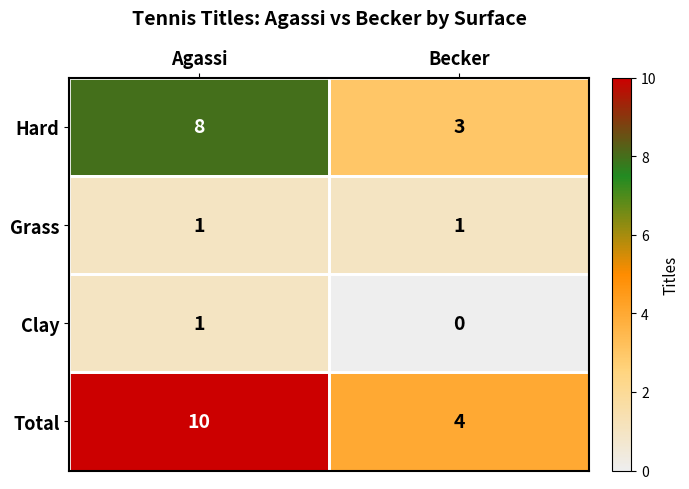

Which category has the highest value across all series?

Agassi